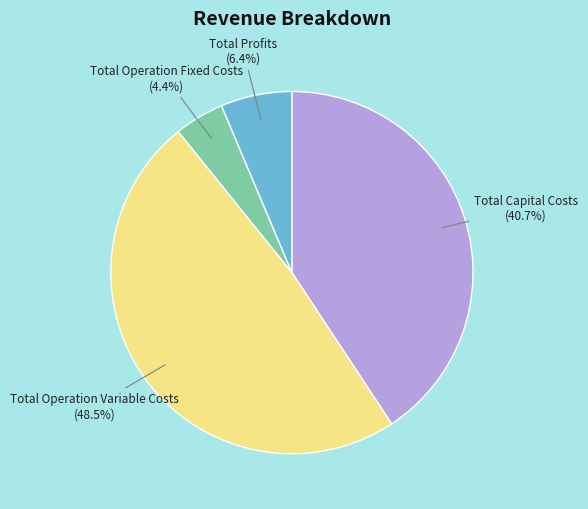

Is there any slice that represents more than half of the pie?

No